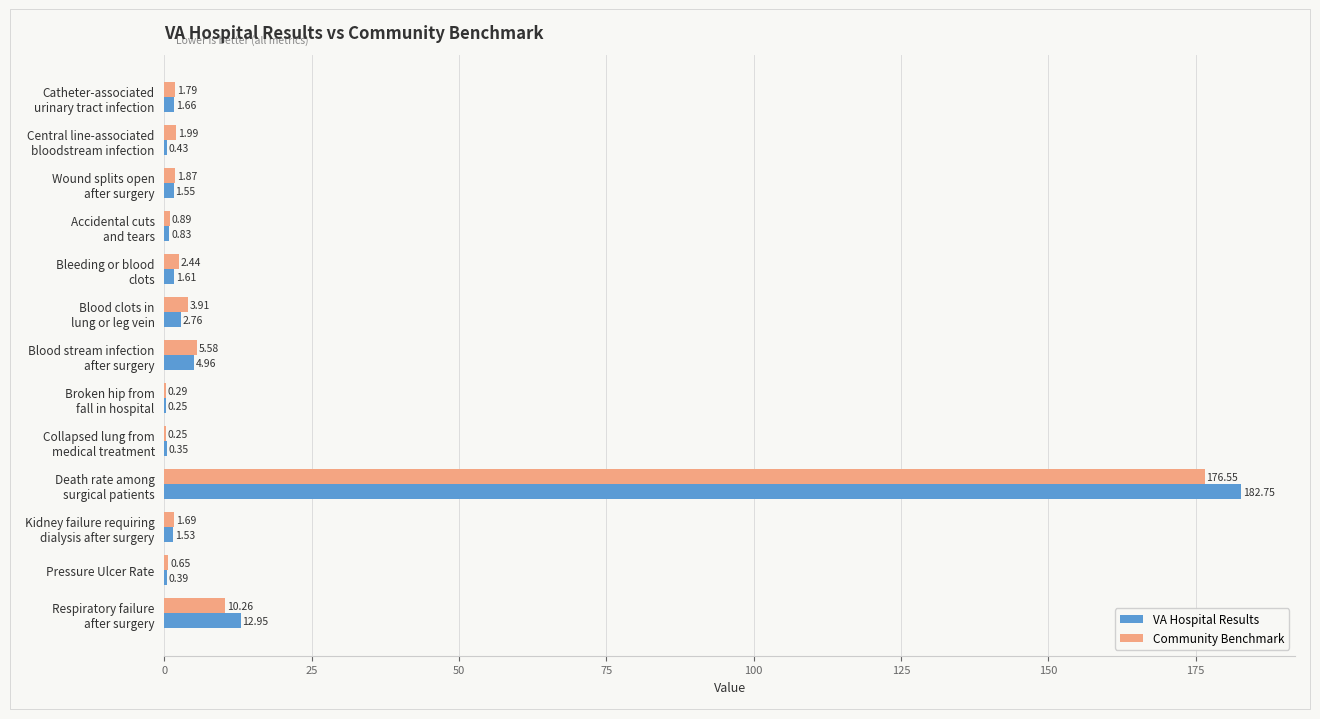

How many values in the VA Hospital Results series exceed 1?

8